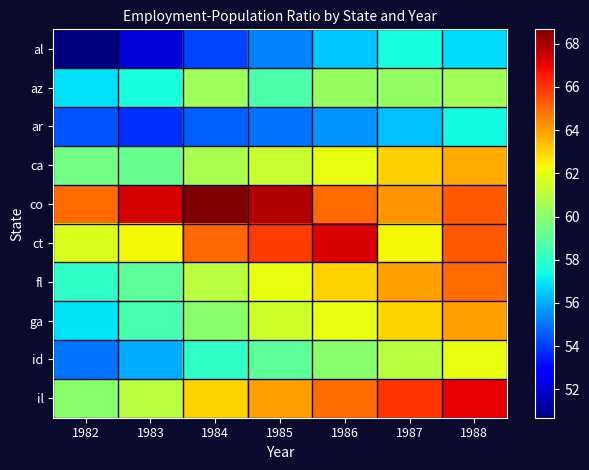

Reading right to left, extract all data points from this chart.

al: 1988=56.8	1987=57.5	1986=56.5	1985=55.3	1984=54.2	1983=52.1	1982=50.7
az: 1988=60.5	1987=60.2	1986=60.3	1985=58.6	1984=60.4	1983=57.6	1982=56.9
ar: 1988=57.4	1987=56.3	1986=55.6	1985=55.0	1984=54.7	1983=53.8	1982=54.5
ca: 1988=63.8	1987=63.1	1986=62.0	1985=61.3	1984=60.7	1983=59.3	1982=59.5
co: 1988=65.3	1987=64.2	1986=65.0	1985=67.9	1984=68.7	1983=67.3	1982=65.0
ct: 1988=65.3	1987=62.3	1986=67.2	1985=65.9	1984=65.0	1983=62.3	1982=61.7
fl: 1988=65.0	1987=64.0	1986=63.0	1985=62.0	1984=61.0	1983=59.0	1982=58.0
ga: 1988=64.0	1987=63.0	1986=62.0	1985=61.5	1984=60.0	1983=58.5	1982=57.0
id: 1988=62.0	1987=61.0	1986=60.0	1985=59.0	1984=58.0	1983=56.0	1982=55.0
il: 1988=67.0	1987=66.0	1986=65.0	1985=64.0	1984=63.0	1983=61.0	1982=60.0